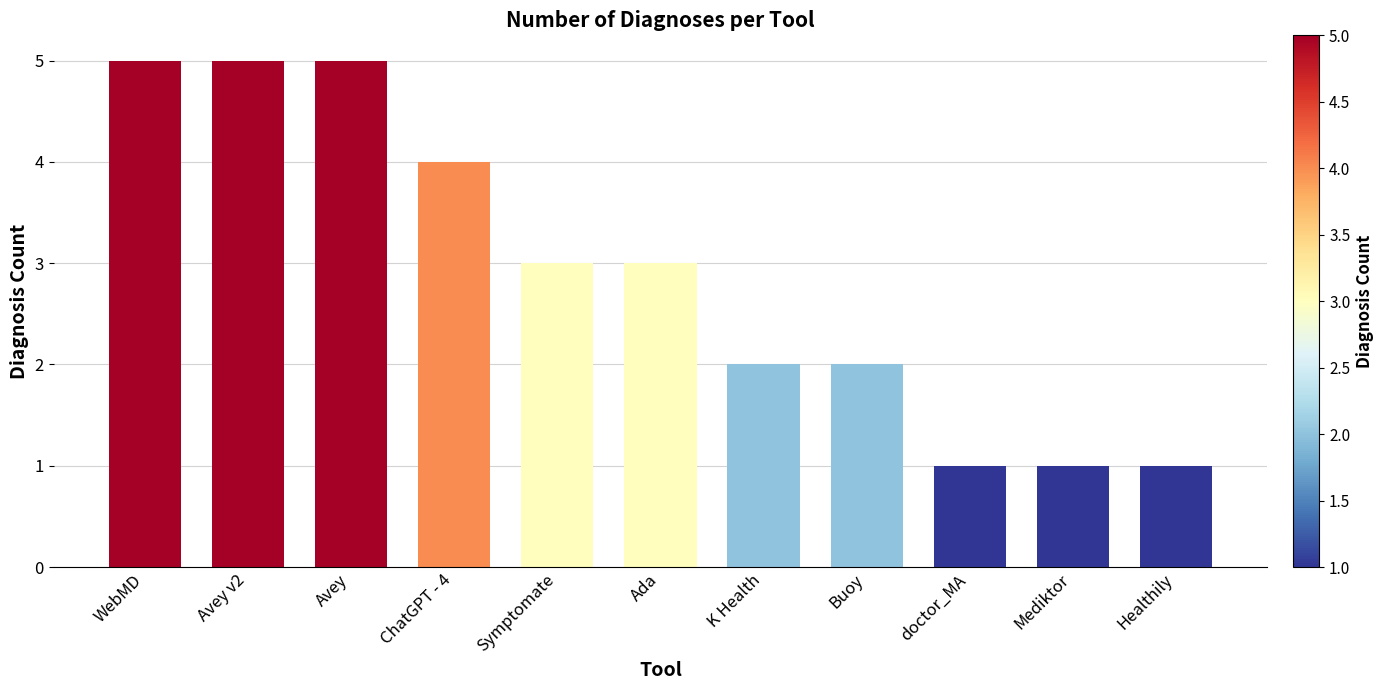

What is the maximum value shown in the chart?

5